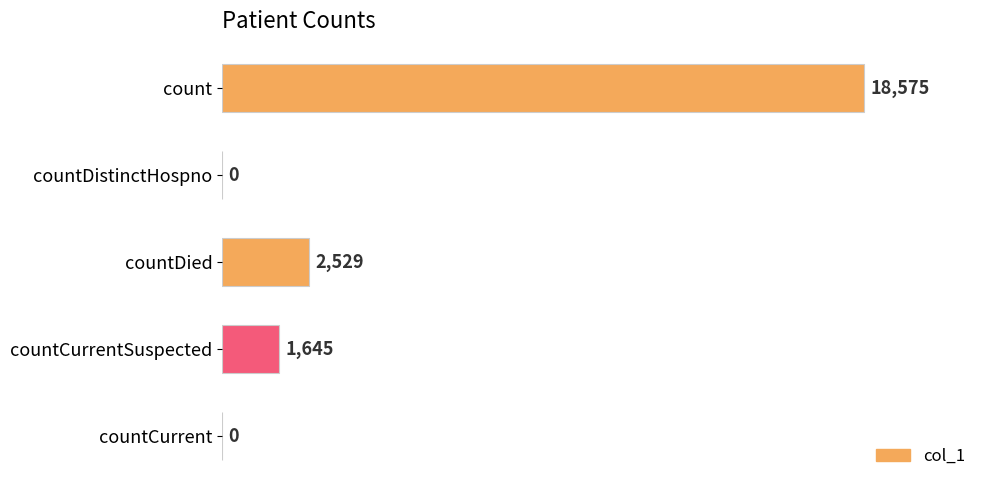

What is the sum of the values at countCurrentSuspected and countDied?

4174